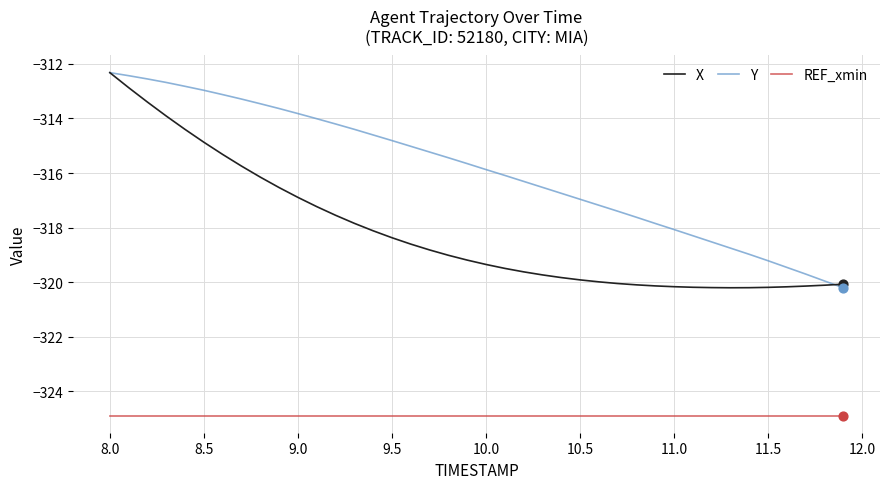

What is the maximum value shown in the chart?

-312.3